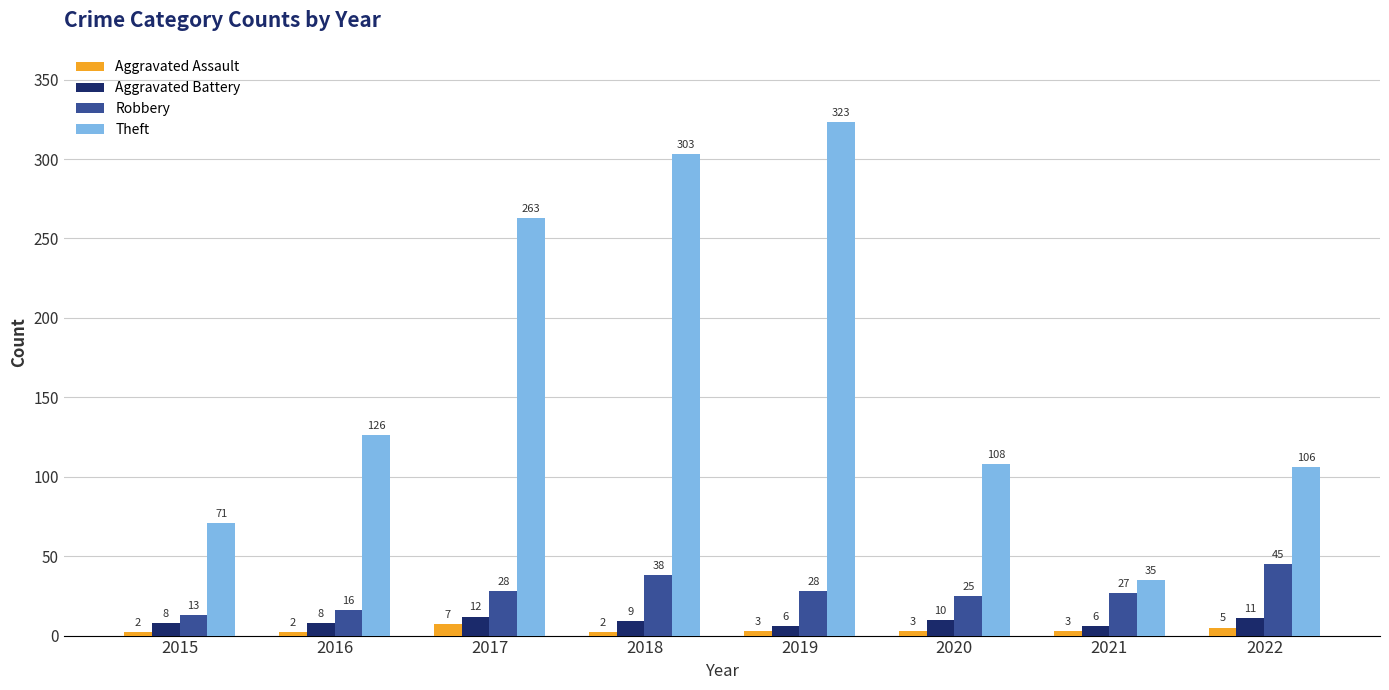

Reading right to left, extract all data points from this chart.

Aggravated Assault: 2022=5	2021=3	2020=3	2019=3	2018=2	2017=7	2016=2	2015=2
Aggravated Battery: 2022=11	2021=6	2020=10	2019=6	2018=9	2017=12	2016=8	2015=8
Robbery: 2022=45	2021=27	2020=25	2019=28	2018=38	2017=28	2016=16	2015=13
Theft: 2022=106	2021=35	2020=108	2019=323	2018=303	2017=263	2016=126	2015=71